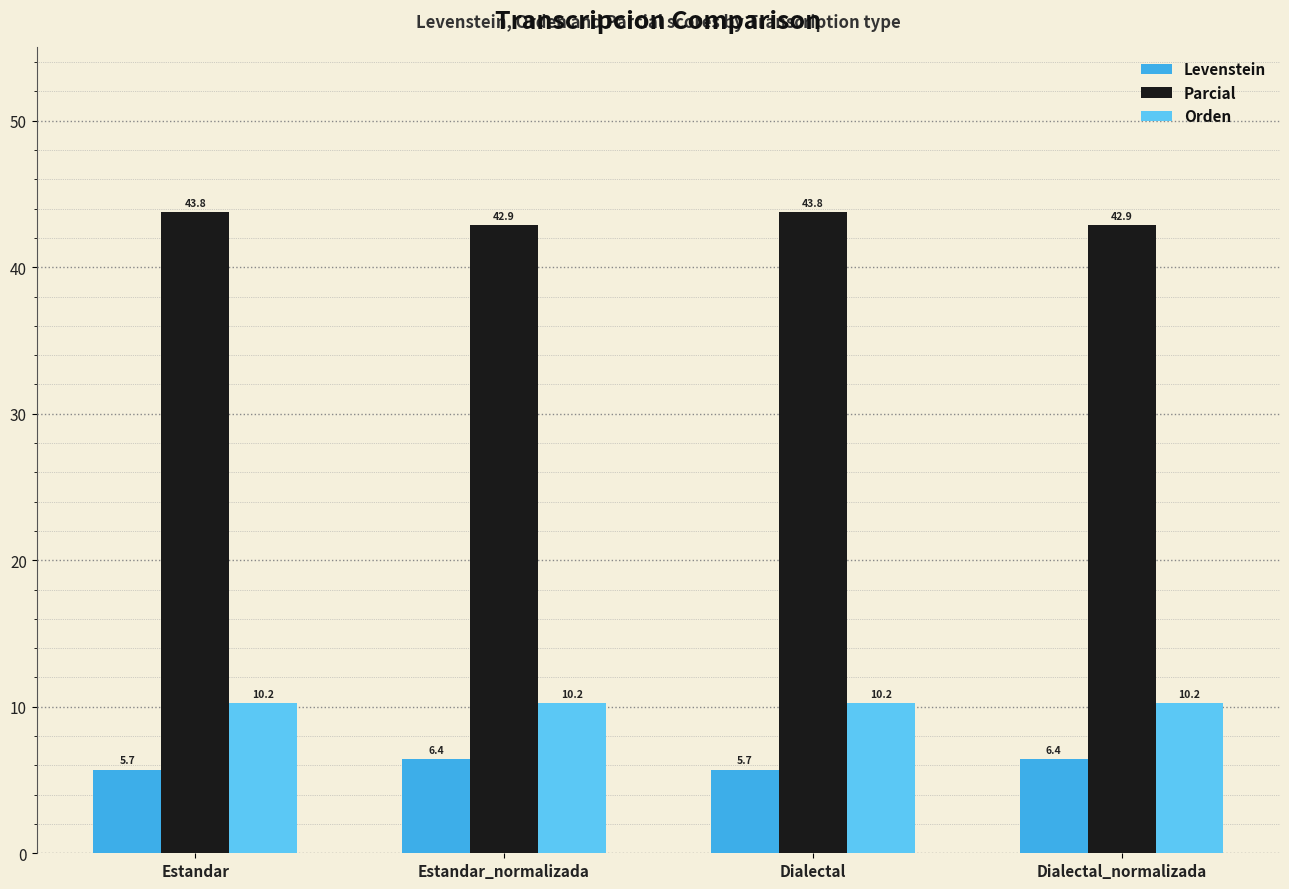

What value does the Parcial series have at Dialectal?

43.8